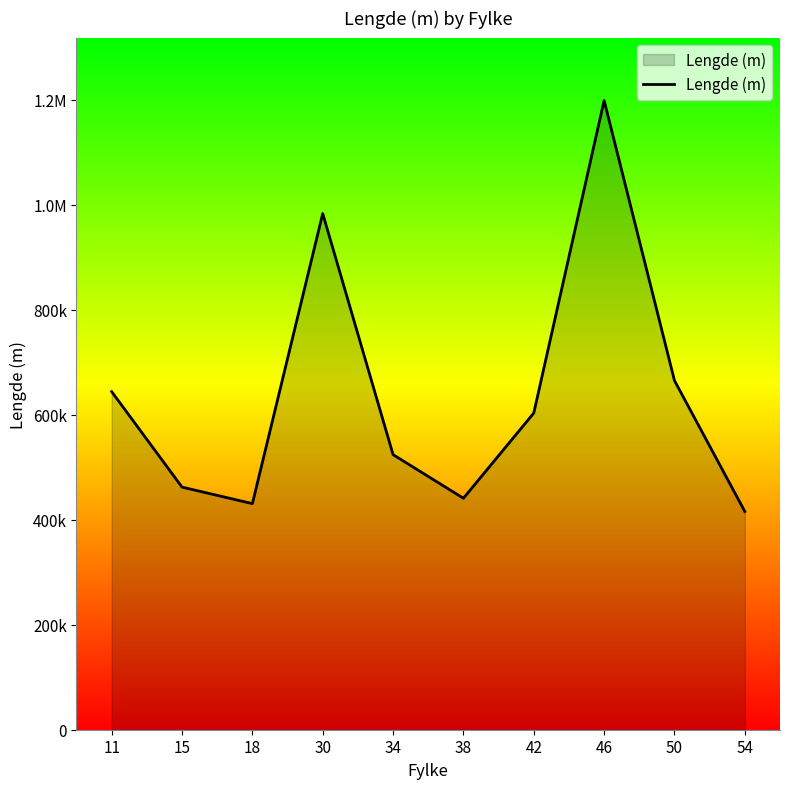

Where is the first local minimum?

18